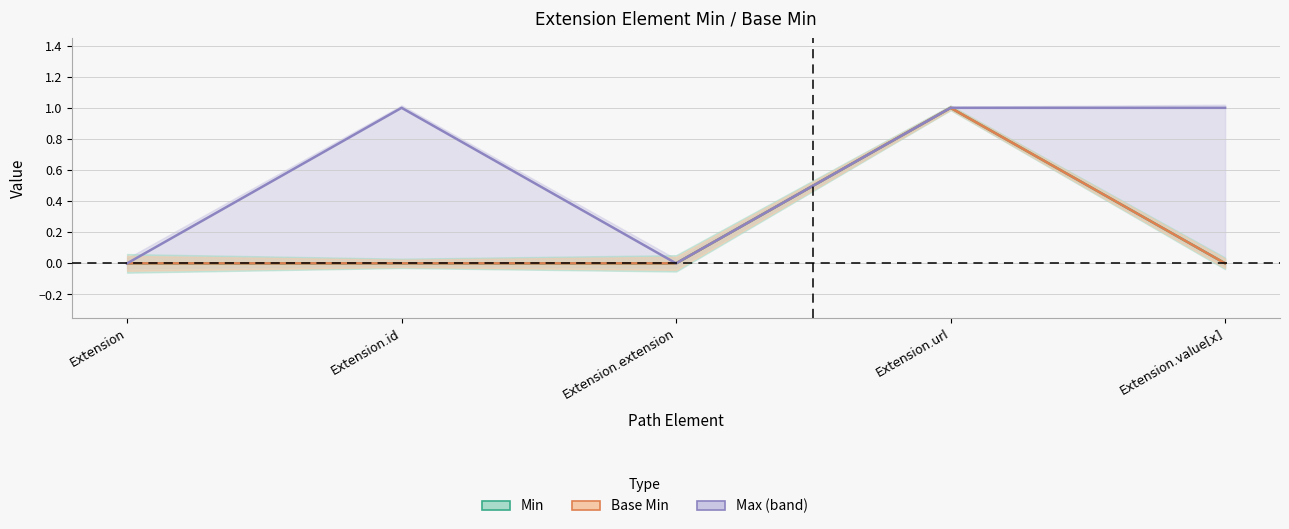

True or false: Min and Base Min intersect in this chart.

False